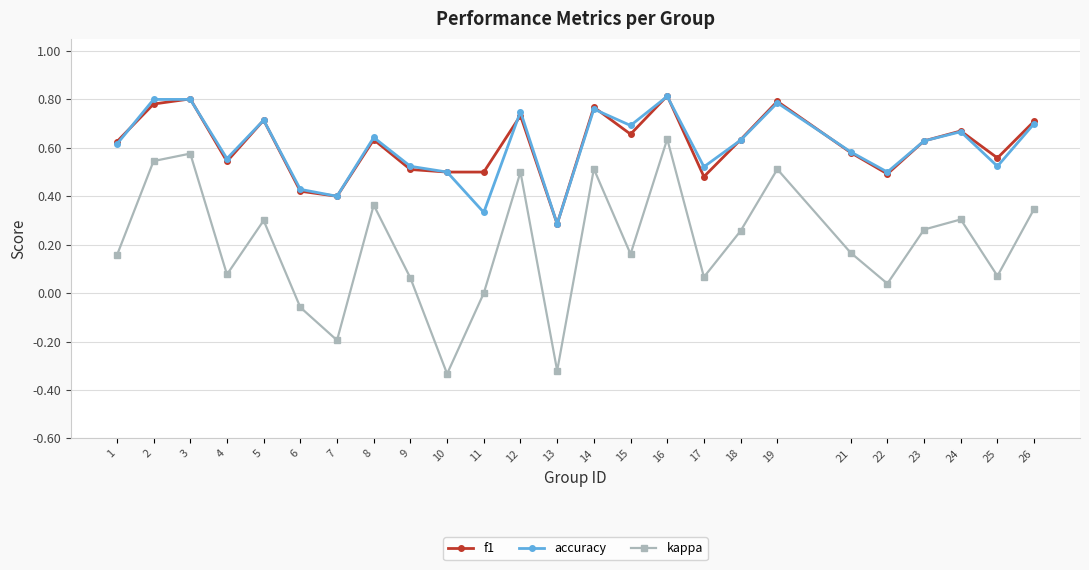

Which series changed the most between 6 and 12?

kappa